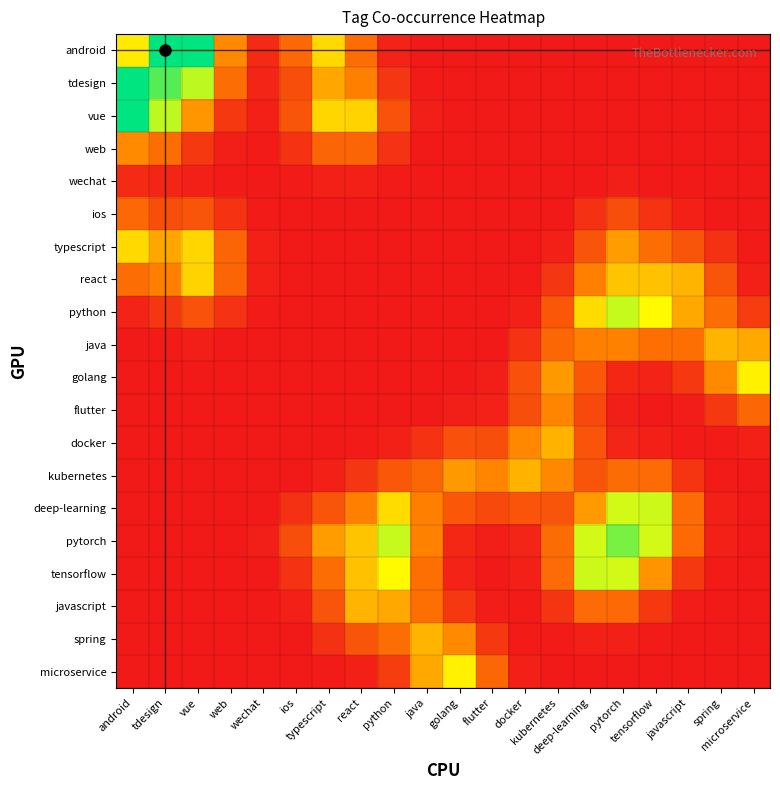

Reading right to left, what are all the values shown in this chart?

android: microservice=0.0	spring=0.0	javascript=0.0	tensorflow=0.0	pytorch=0.0	deep-learning=0.0	kubernetes=0.0	docker=0.0	flutter=0.0	golang=0.0	java=0.0	python=0.0	react=0.2	typescript=0.4	ios=0.2	wechat=0.0	web=0.2	vue=0.7	tdesign=0.7	android=0.4
tdesign: microservice=0.0	spring=0.0	javascript=0.0	tensorflow=0.0	pytorch=0.0	deep-learning=0.0	kubernetes=0.0	docker=0.0	flutter=0.0	golang=0.0	java=0.0	python=0.1	react=0.2	typescript=0.3	ios=0.1	wechat=0.0	web=0.2	vue=0.5	tdesign=0.6	android=0.7
vue: microservice=0.0	spring=0.0	javascript=0.0	tensorflow=0.0	pytorch=0.0	deep-learning=0.0	kubernetes=0.0	docker=0.0	flutter=0.0	golang=0.0	java=0.0	python=0.1	react=0.4	typescript=0.4	ios=0.1	wechat=0.0	web=0.1	vue=0.3	tdesign=0.5	android=0.7
web: microservice=0.0	spring=0.0	javascript=0.0	tensorflow=0.0	pytorch=0.0	deep-learning=0.0	kubernetes=0.0	docker=0.0	flutter=0.0	golang=0.0	java=0.0	python=0.1	react=0.2	typescript=0.2	ios=0.1	wechat=0.0	web=0.0	vue=0.1	tdesign=0.2	android=0.2
wechat: microservice=0.0	spring=0.0	javascript=0.0	tensorflow=0.0	pytorch=0.0	deep-learning=0.0	kubernetes=0.0	docker=0.0	flutter=0.0	golang=0.0	java=0.0	python=0.0	react=0.0	typescript=0.0	ios=0.0	wechat=0.0	web=0.0	vue=0.0	tdesign=0.0	android=0.0
ios: microservice=0.0	spring=0.0	javascript=0.0	tensorflow=0.1	pytorch=0.1	deep-learning=0.1	kubernetes=0.0	docker=0.0	flutter=0.0	golang=0.0	java=0.0	python=0.0	react=0.0	typescript=0.0	ios=0.0	wechat=0.0	web=0.1	vue=0.1	tdesign=0.1	android=0.2
typescript: microservice=0.0	spring=0.1	javascript=0.1	tensorflow=0.2	pytorch=0.3	deep-learning=0.1	kubernetes=0.0	docker=0.0	flutter=0.0	golang=0.0	java=0.0	python=0.0	react=0.0	typescript=0.0	ios=0.0	wechat=0.0	web=0.2	vue=0.4	tdesign=0.3	android=0.4
react: microservice=0.0	spring=0.1	javascript=0.3	tensorflow=0.3	pytorch=0.3	deep-learning=0.2	kubernetes=0.1	docker=0.0	flutter=0.0	golang=0.0	java=0.0	python=0.0	react=0.0	typescript=0.0	ios=0.0	wechat=0.0	web=0.2	vue=0.4	tdesign=0.2	android=0.2
python: microservice=0.1	spring=0.2	javascript=0.3	tensorflow=0.4	pytorch=0.5	deep-learning=0.4	kubernetes=0.1	docker=0.0	flutter=0.0	golang=0.0	java=0.0	python=0.0	react=0.0	typescript=0.0	ios=0.0	wechat=0.0	web=0.1	vue=0.1	tdesign=0.1	android=0.0
java: microservice=0.3	spring=0.3	javascript=0.2	tensorflow=0.2	pytorch=0.2	deep-learning=0.2	kubernetes=0.2	docker=0.1	flutter=0.0	golang=0.0	java=0.0	python=0.0	react=0.0	typescript=0.0	ios=0.0	wechat=0.0	web=0.0	vue=0.0	tdesign=0.0	android=0.0
golang: microservice=0.4	spring=0.2	javascript=0.1	tensorflow=0.0	pytorch=0.0	deep-learning=0.1	kubernetes=0.3	docker=0.1	flutter=0.0	golang=0.0	java=0.0	python=0.0	react=0.0	typescript=0.0	ios=0.0	wechat=0.0	web=0.0	vue=0.0	tdesign=0.0	android=0.0
flutter: microservice=0.2	spring=0.1	javascript=0.0	tensorflow=0.0	pytorch=0.0	deep-learning=0.1	kubernetes=0.2	docker=0.1	flutter=0.0	golang=0.0	java=0.0	python=0.0	react=0.0	typescript=0.0	ios=0.0	wechat=0.0	web=0.0	vue=0.0	tdesign=0.0	android=0.0
docker: microservice=0.0	spring=0.0	javascript=0.0	tensorflow=0.0	pytorch=0.0	deep-learning=0.1	kubernetes=0.3	docker=0.2	flutter=0.1	golang=0.1	java=0.1	python=0.0	react=0.0	typescript=0.0	ios=0.0	wechat=0.0	web=0.0	vue=0.0	tdesign=0.0	android=0.0
kubernetes: microservice=0.0	spring=0.0	javascript=0.1	tensorflow=0.2	pytorch=0.2	deep-learning=0.1	kubernetes=0.2	docker=0.3	flutter=0.2	golang=0.3	java=0.2	python=0.1	react=0.1	typescript=0.0	ios=0.0	wechat=0.0	web=0.0	vue=0.0	tdesign=0.0	android=0.0
deep-learning: microservice=0.0	spring=0.0	javascript=0.2	tensorflow=0.5	pytorch=0.5	deep-learning=0.3	kubernetes=0.1	docker=0.1	flutter=0.1	golang=0.1	java=0.2	python=0.4	react=0.2	typescript=0.1	ios=0.1	wechat=0.0	web=0.0	vue=0.0	tdesign=0.0	android=0.0
pytorch: microservice=0.0	spring=0.0	javascript=0.2	tensorflow=0.5	pytorch=0.6	deep-learning=0.5	kubernetes=0.2	docker=0.0	flutter=0.0	golang=0.0	java=0.2	python=0.5	react=0.3	typescript=0.3	ios=0.1	wechat=0.0	web=0.0	vue=0.0	tdesign=0.0	android=0.0
tensorflow: microservice=0.0	spring=0.0	javascript=0.1	tensorflow=0.3	pytorch=0.5	deep-learning=0.5	kubernetes=0.2	docker=0.0	flutter=0.0	golang=0.0	java=0.2	python=0.4	react=0.3	typescript=0.2	ios=0.1	wechat=0.0	web=0.0	vue=0.0	tdesign=0.0	android=0.0
javascript: microservice=0.0	spring=0.0	javascript=0.0	tensorflow=0.1	pytorch=0.2	deep-learning=0.2	kubernetes=0.1	docker=0.0	flutter=0.0	golang=0.1	java=0.2	python=0.3	react=0.3	typescript=0.1	ios=0.0	wechat=0.0	web=0.0	vue=0.0	tdesign=0.0	android=0.0
spring: microservice=0.0	spring=0.0	javascript=0.0	tensorflow=0.0	pytorch=0.0	deep-learning=0.0	kubernetes=0.0	docker=0.0	flutter=0.1	golang=0.2	java=0.3	python=0.2	react=0.1	typescript=0.1	ios=0.0	wechat=0.0	web=0.0	vue=0.0	tdesign=0.0	android=0.0
microservice: microservice=0.0	spring=0.0	javascript=0.0	tensorflow=0.0	pytorch=0.0	deep-learning=0.0	kubernetes=0.0	docker=0.0	flutter=0.2	golang=0.4	java=0.3	python=0.1	react=0.0	typescript=0.0	ios=0.0	wechat=0.0	web=0.0	vue=0.0	tdesign=0.0	android=0.0